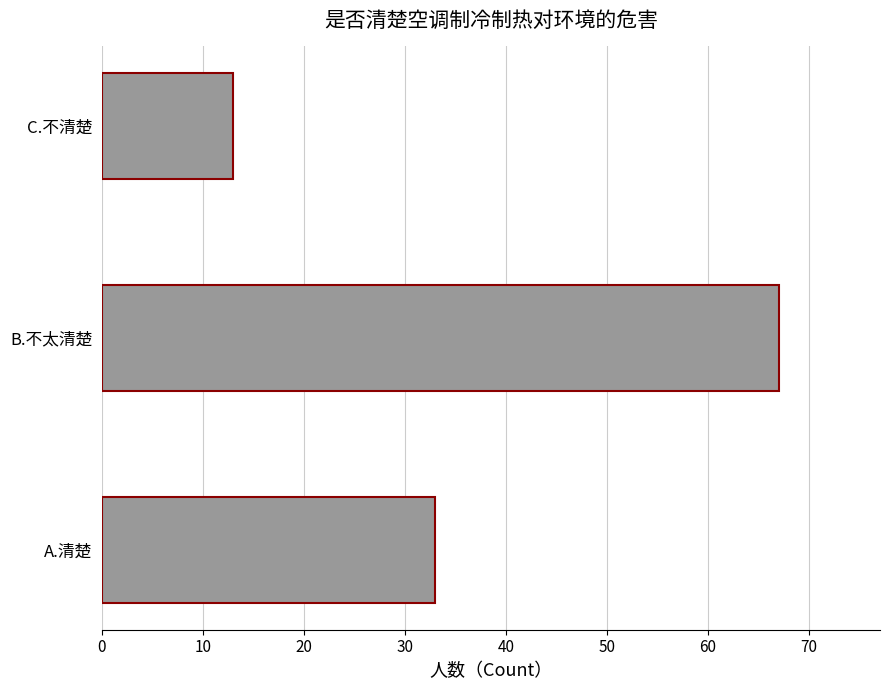

List the labels in order of value, largest first.

B.不太清楚, A.清楚, C.不清楚